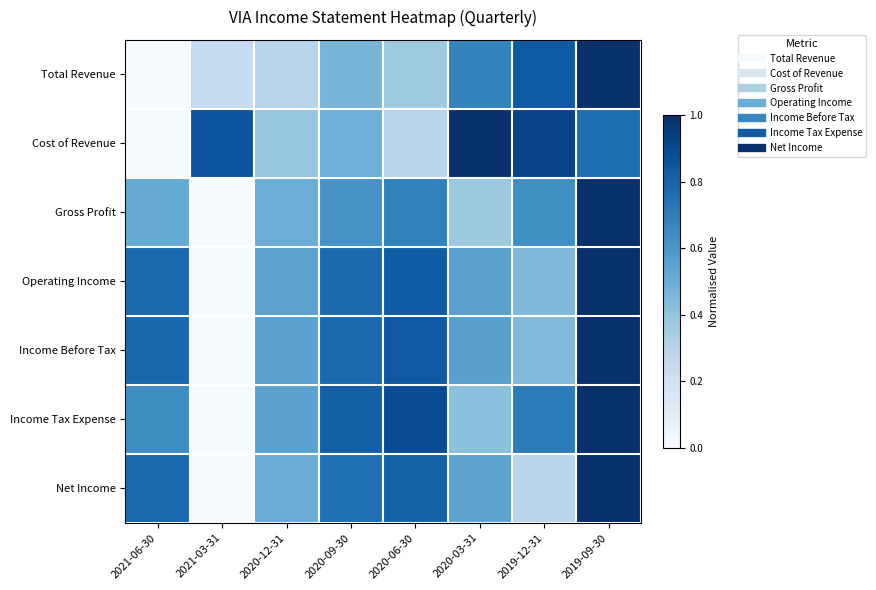

Count the number of categories in the chart.

8